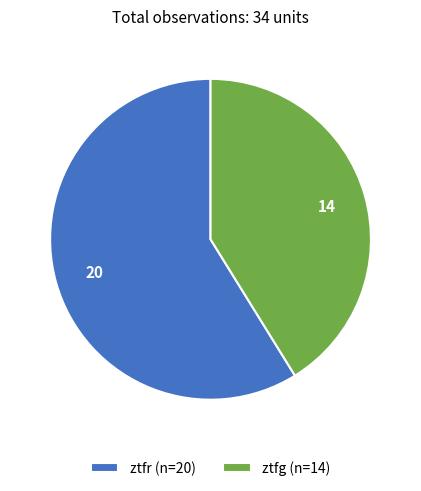

Which category has the smallest portion of the pie?

ztfg